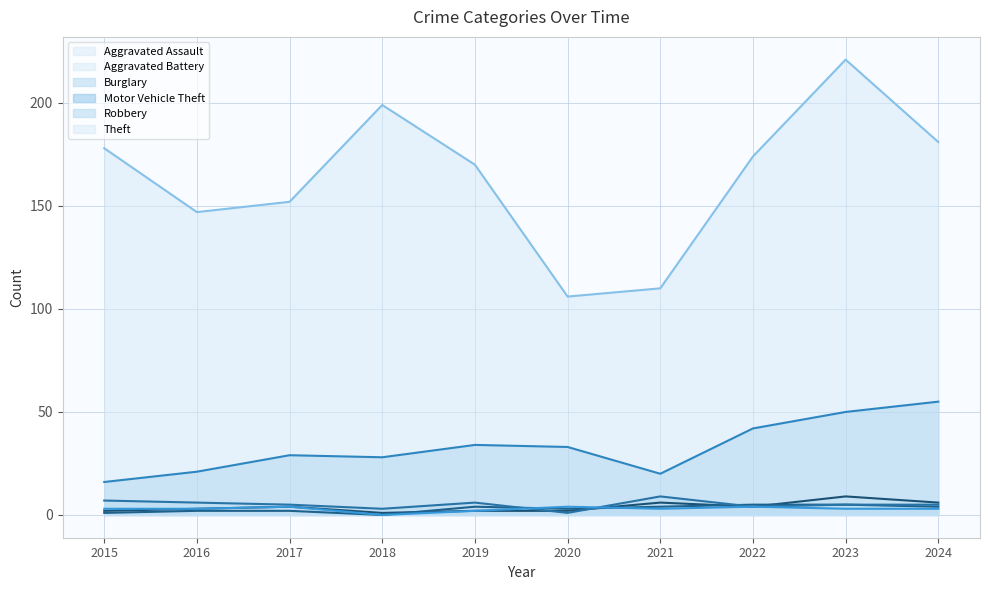

The Robbery series shows 2 at 2018. True or false?

False